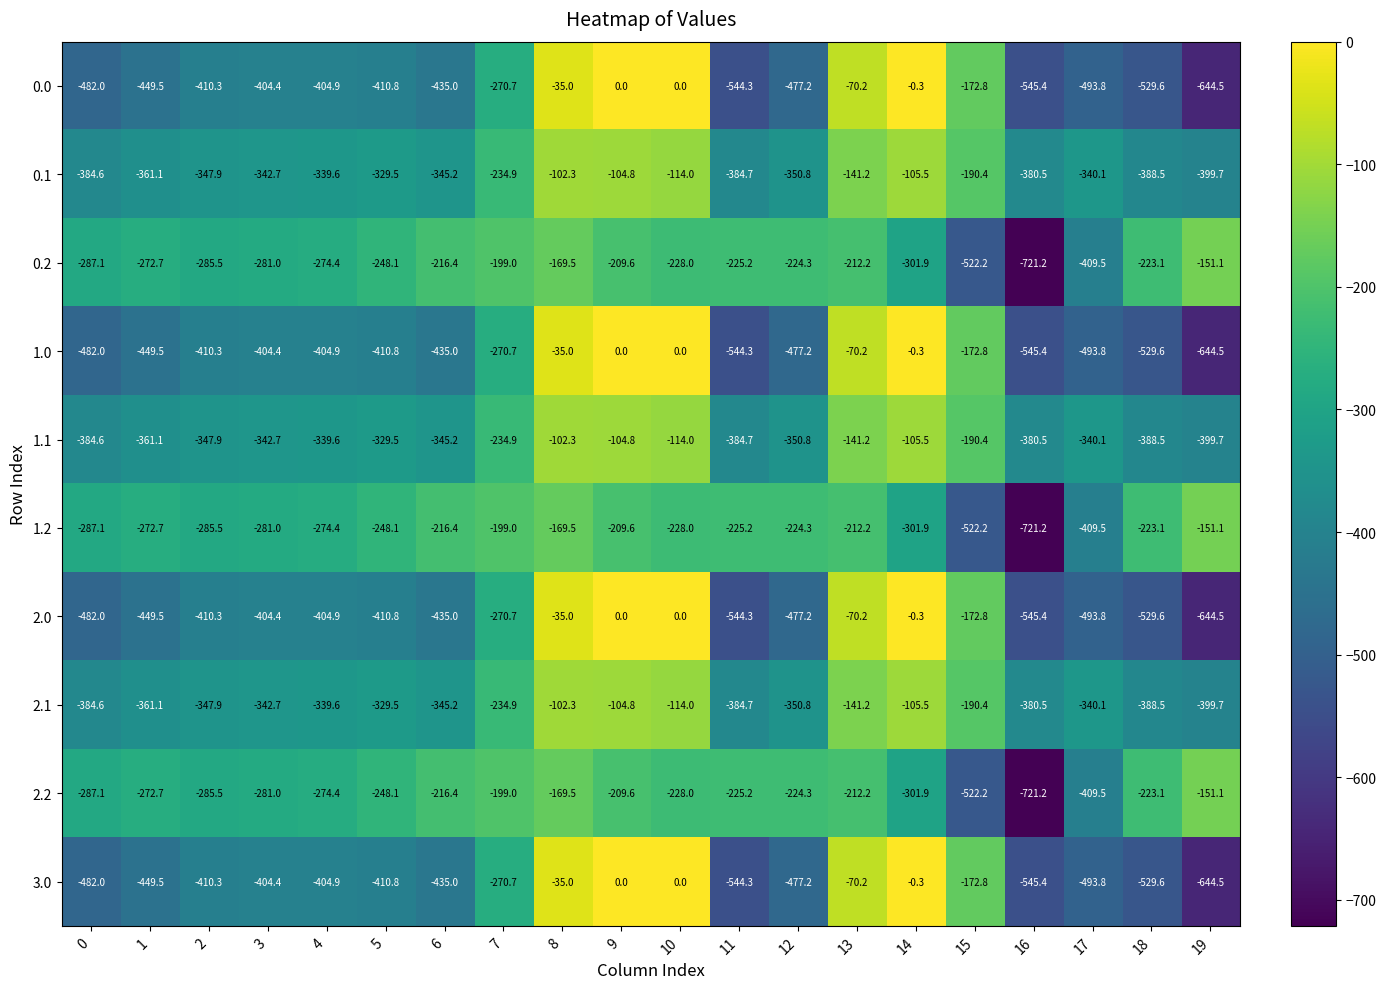

True or false: 0.2 has a value of -151.1 at 19.

True